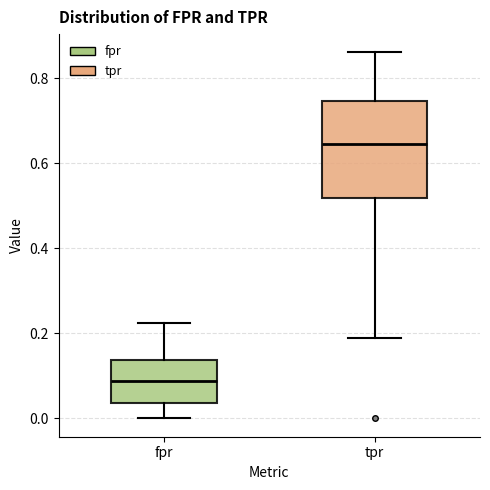

Where is the upper edge of the box for fpr on the y-axis? The values are not printed on the chart, so give them approximately, as read against the axis.

0.14